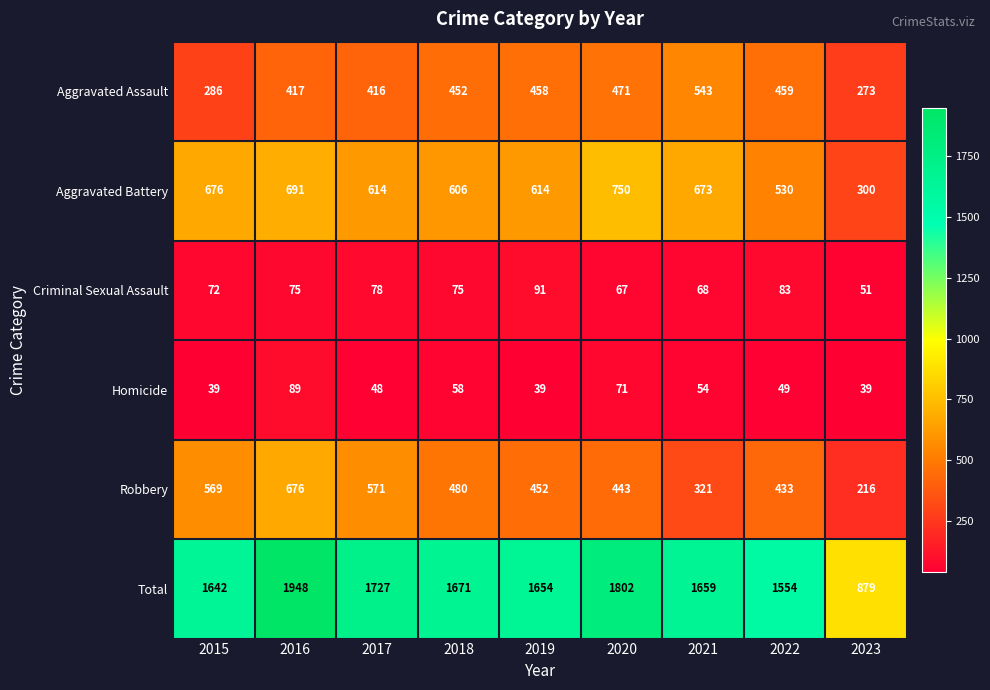

Is it true that Homicide equals 41 at 2016?

False